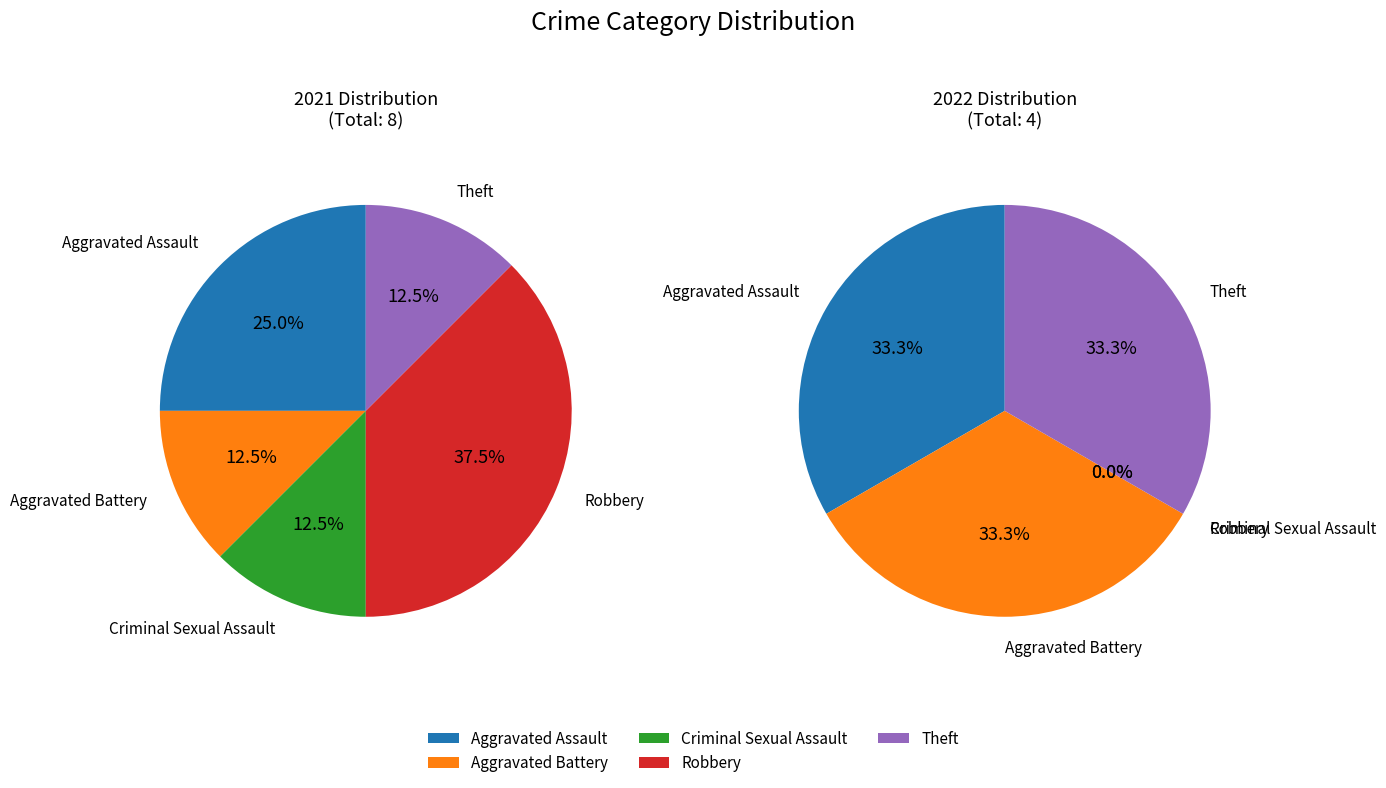

To the nearest percent, what portion does Theft represent?

12%